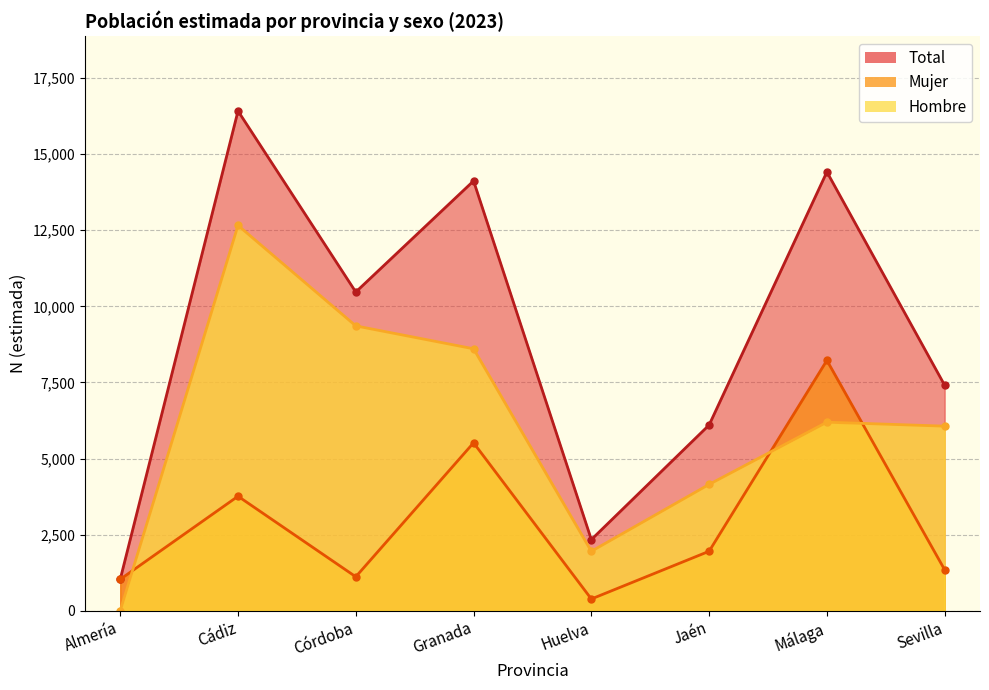

What is the difference between the maximum and minimum values in the Hombre series?

12659